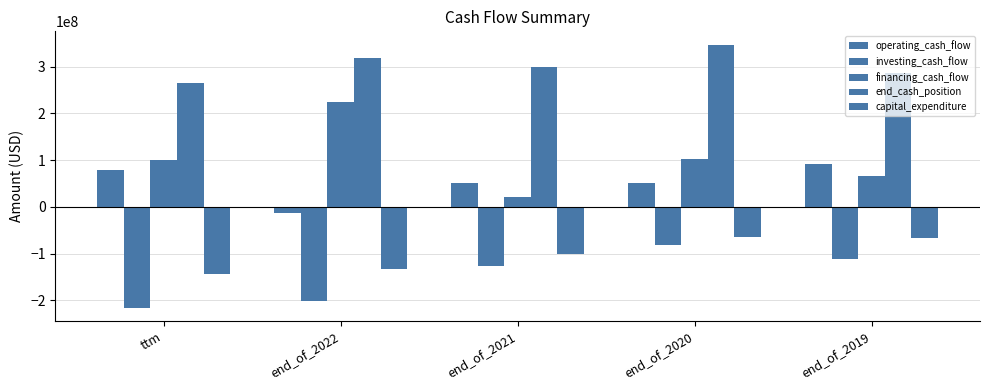

Which category has the lowest value across all series?

ttm